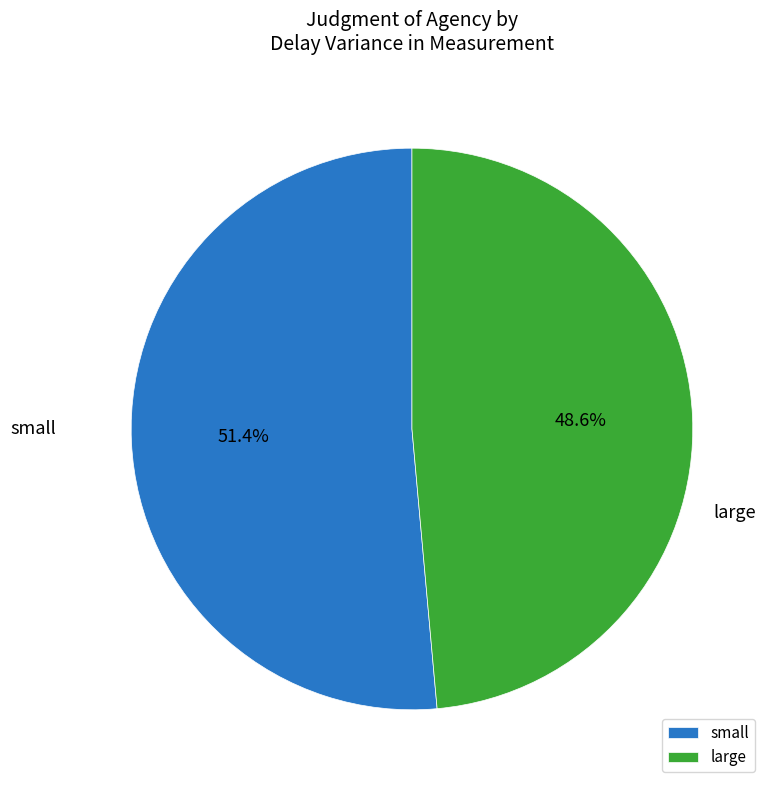

Do large and small together represent more than half of the pie?

Yes